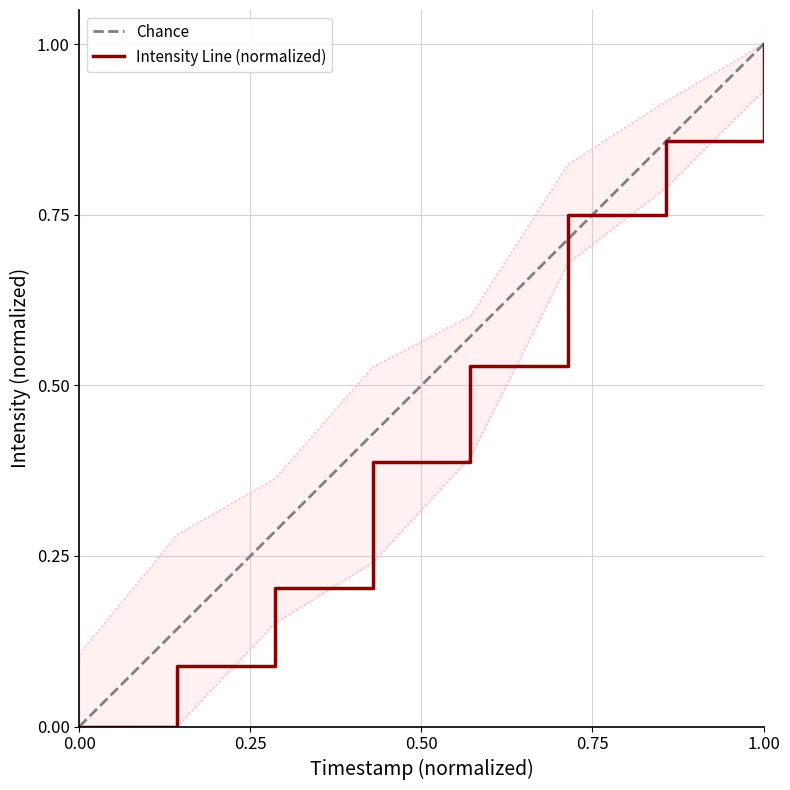

True or false: Intensity and Chance intersect in this chart.

False